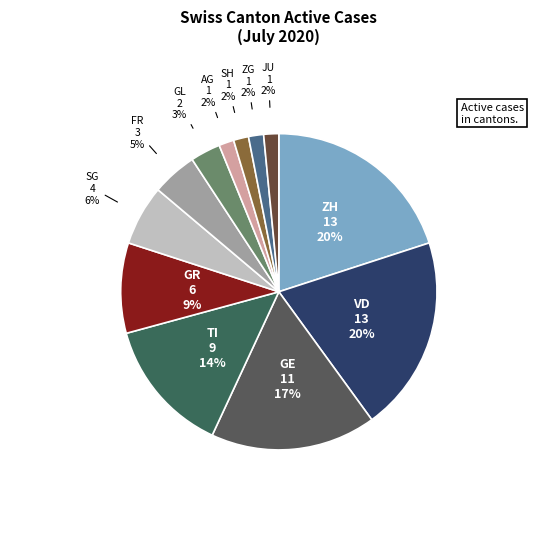

Is there any slice that represents more than half of the pie?

No